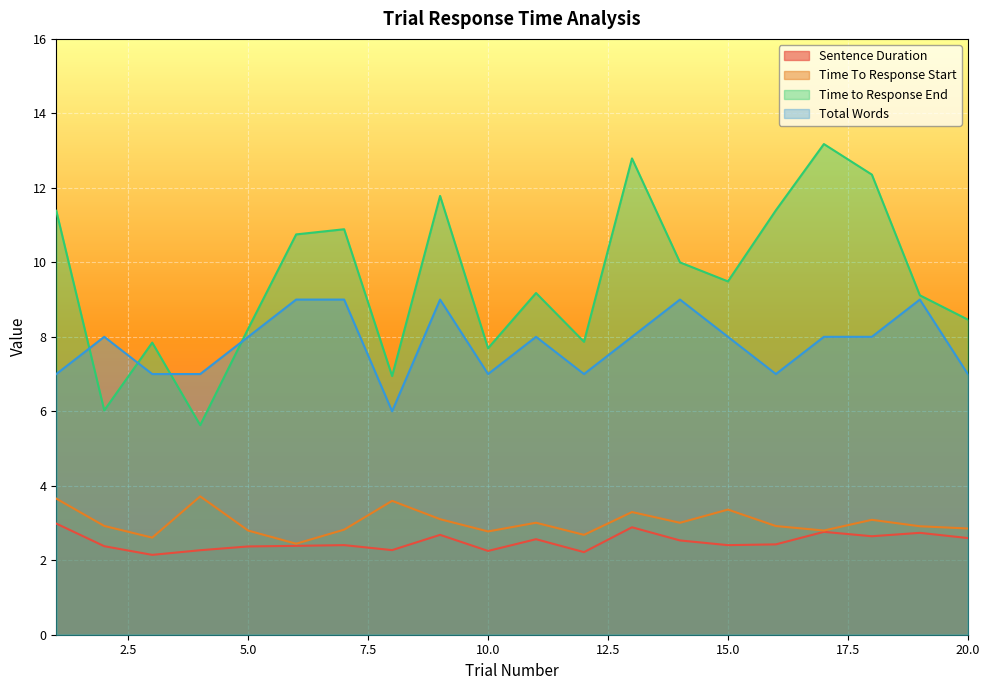

At which category does the chart reach its peak across all series?

17